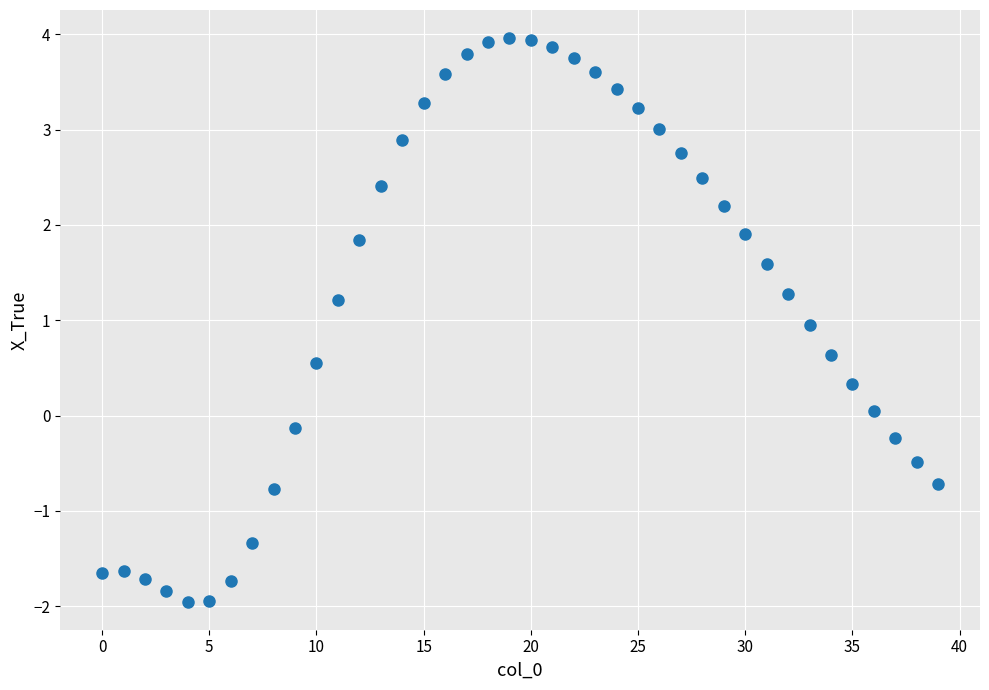

What is the range of Y values (max minus min)?

5.9